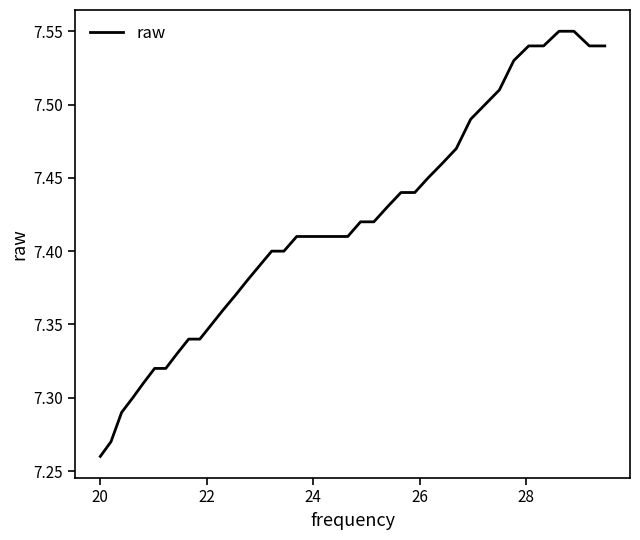

How many lines are shown in the chart?

1